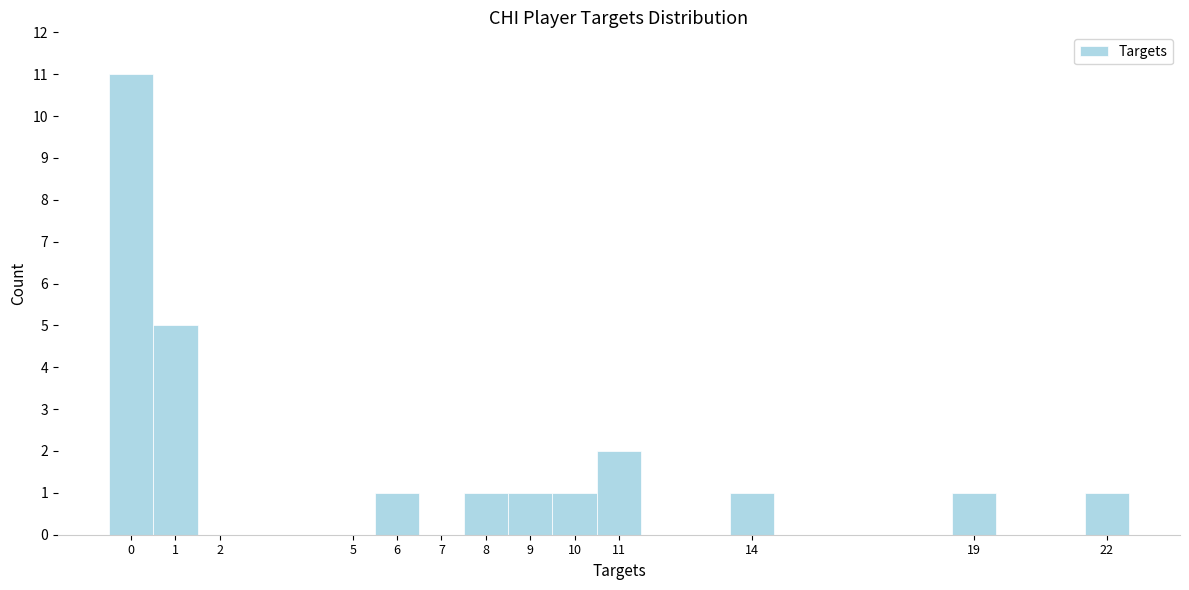

Reading left to right, list every bar in this chart as the range it spans on the x-axis followed by its height. The values are not printed on the chart, so give them approximately, as read against the axis.

-0.5 to 0.5: 11
0.5 to 1.5: 5
1.5 to 2.5: 0
2.5 to 3.5: 0
3.5 to 4.5: 0
4.5 to 5.5: 0
5.5 to 6.5: 1
6.5 to 7.5: 0
7.5 to 8.5: 1
8.5 to 9.5: 1
9.5 to 10.5: 1
10.5 to 11.5: 2
11.5 to 12.5: 0
12.5 to 13.5: 0
13.5 to 14.5: 1
14.5 to 15.5: 0
15.5 to 16.5: 0
16.5 to 17.5: 0
17.5 to 18.5: 0
18.5 to 19.5: 1
19.5 to 20.5: 0
20.5 to 21.5: 0
21.5 to 22.5: 1